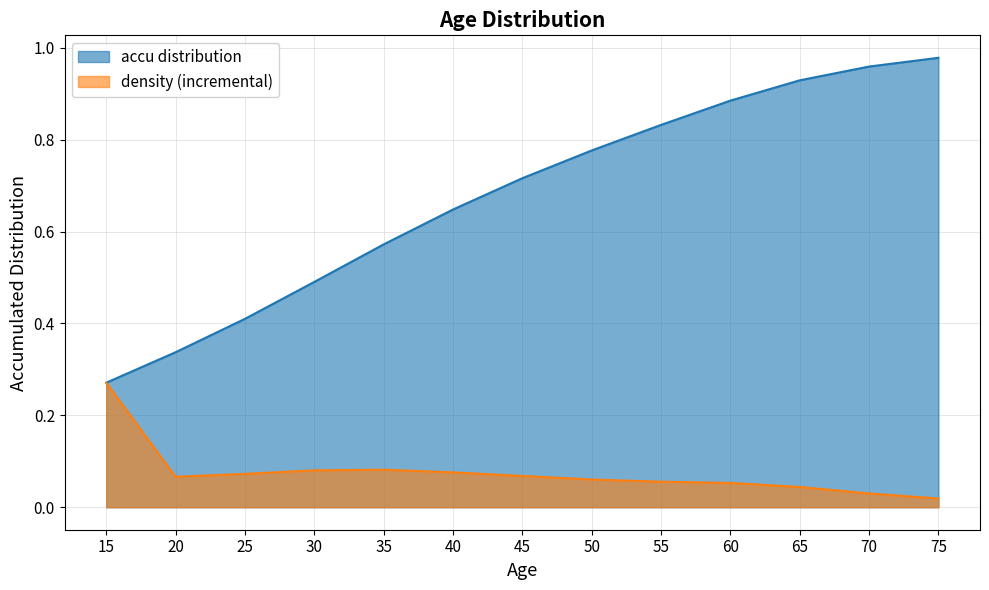

Rank the categories by value from lowest to highest.

15, 20, 25, 30, 35, 40, 45, 50, 55, 60, 65, 70, 75